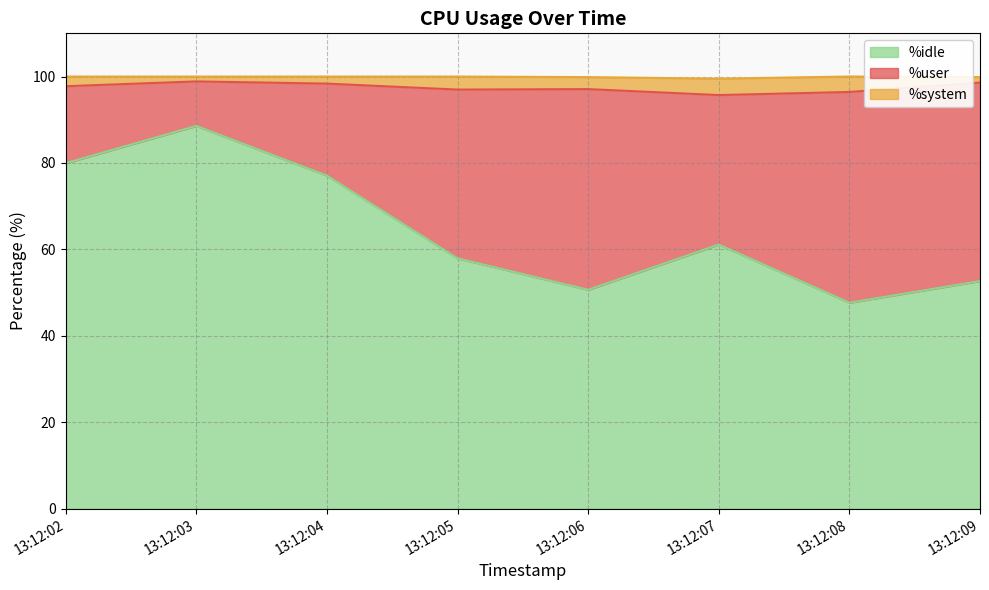

What is the difference between the %idle values at 13:12:06 and 13:12:07?

10.5